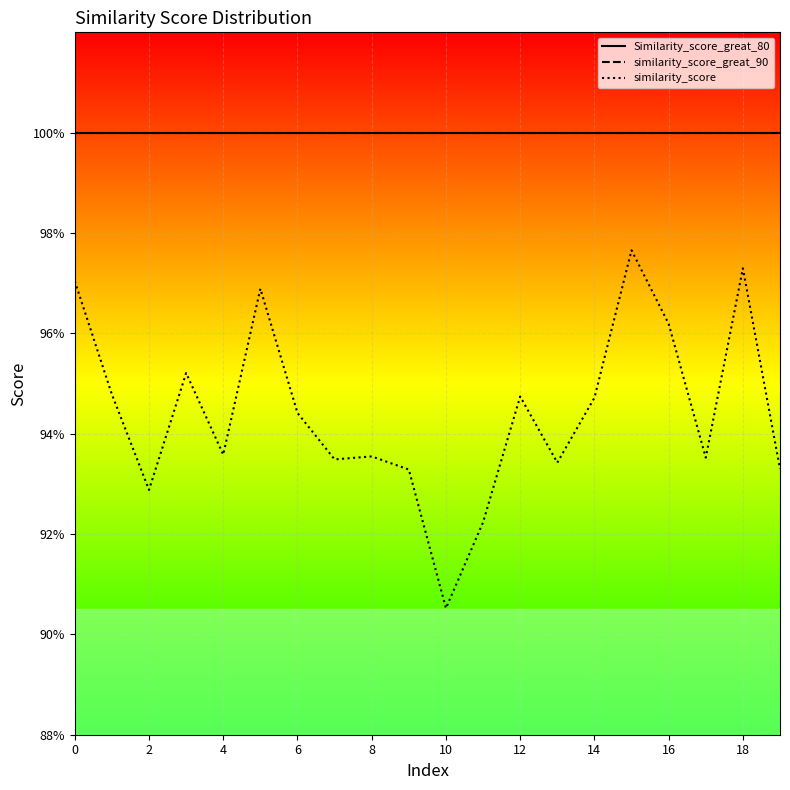

At how many categories does at least one series exceed 0?

20